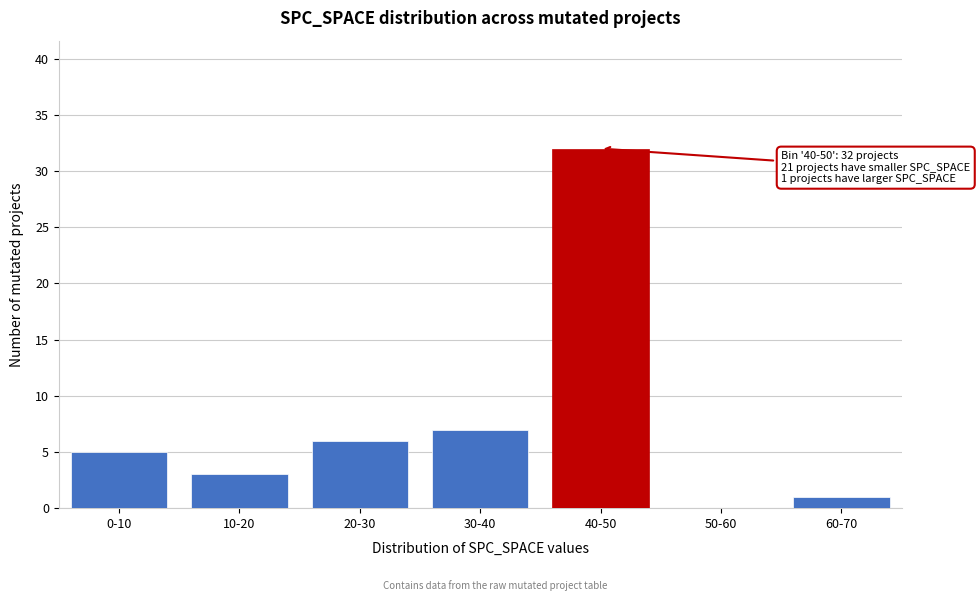

Reading left to right, list all the values displayed in this chart.

0-10=5	10-20=3	20-30=6	30-40=7	40-50=32	50-60=0	60-70=1